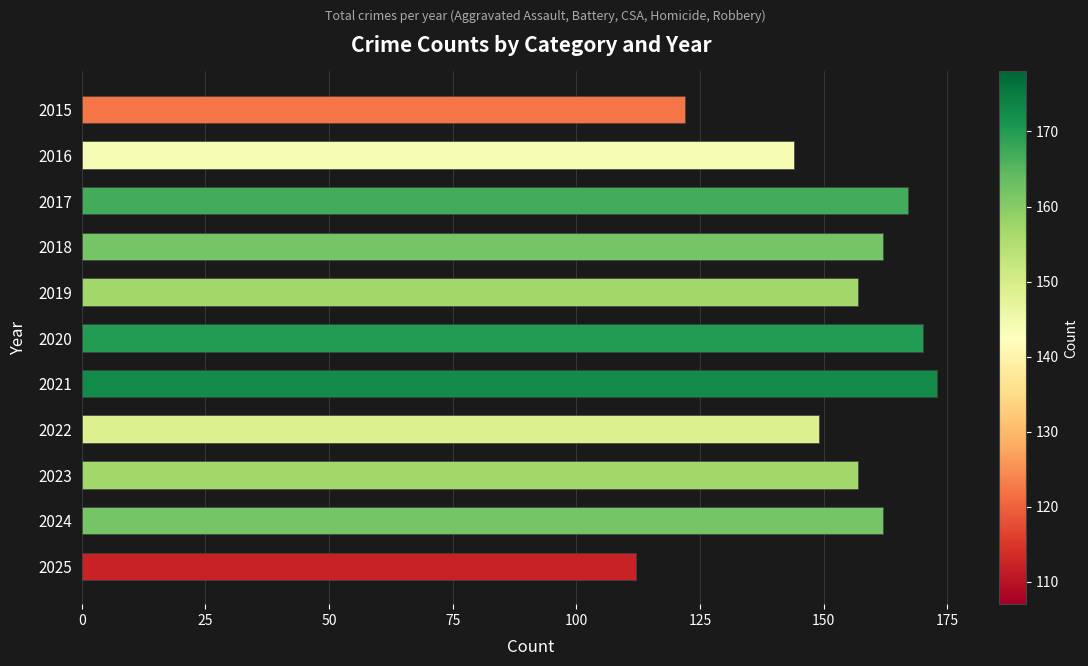

What is the minimum value shown in the chart?

112